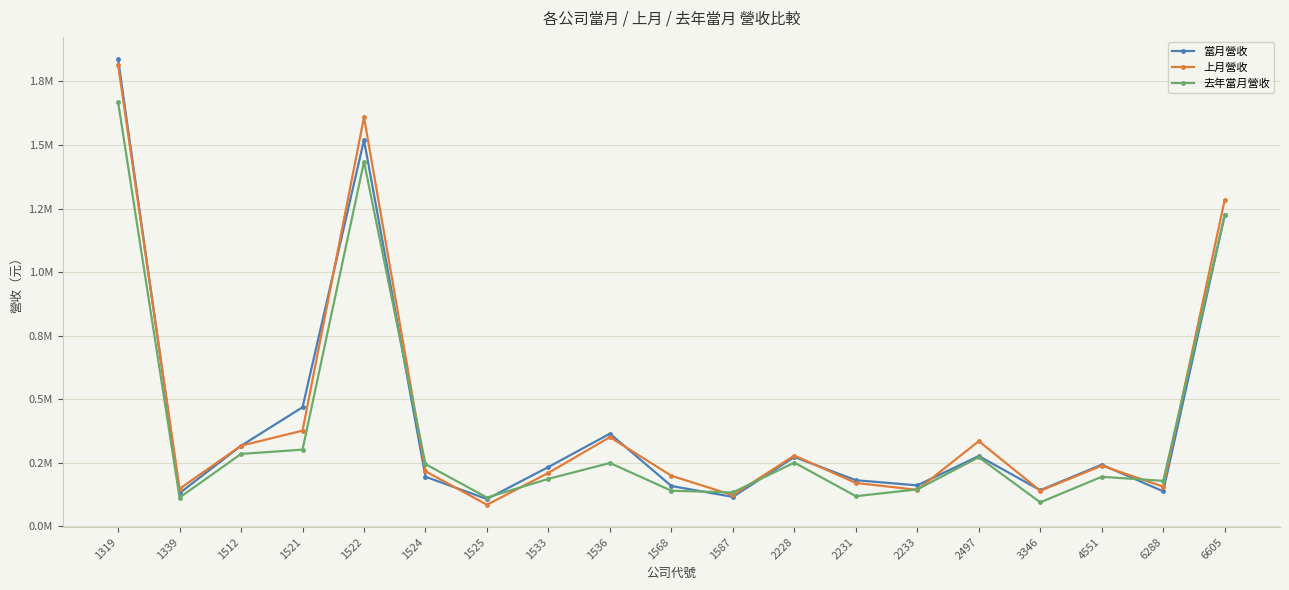

What are all the series names shown in the legend?

當月營收, 上月營收, 去年當月營收